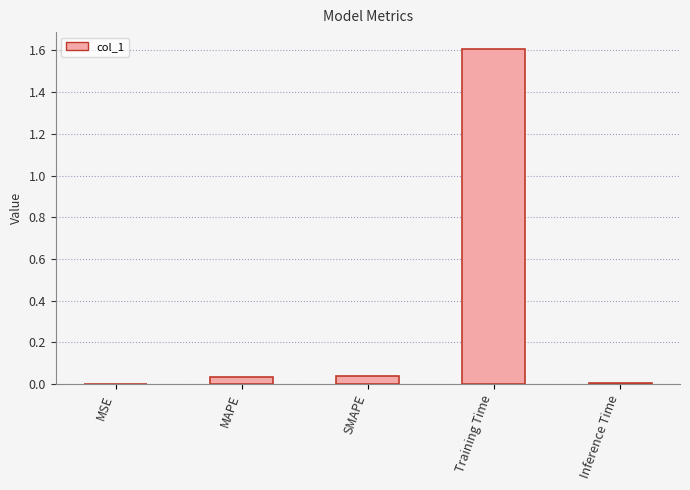

Which label corresponds to the largest value in the chart?

Training Time